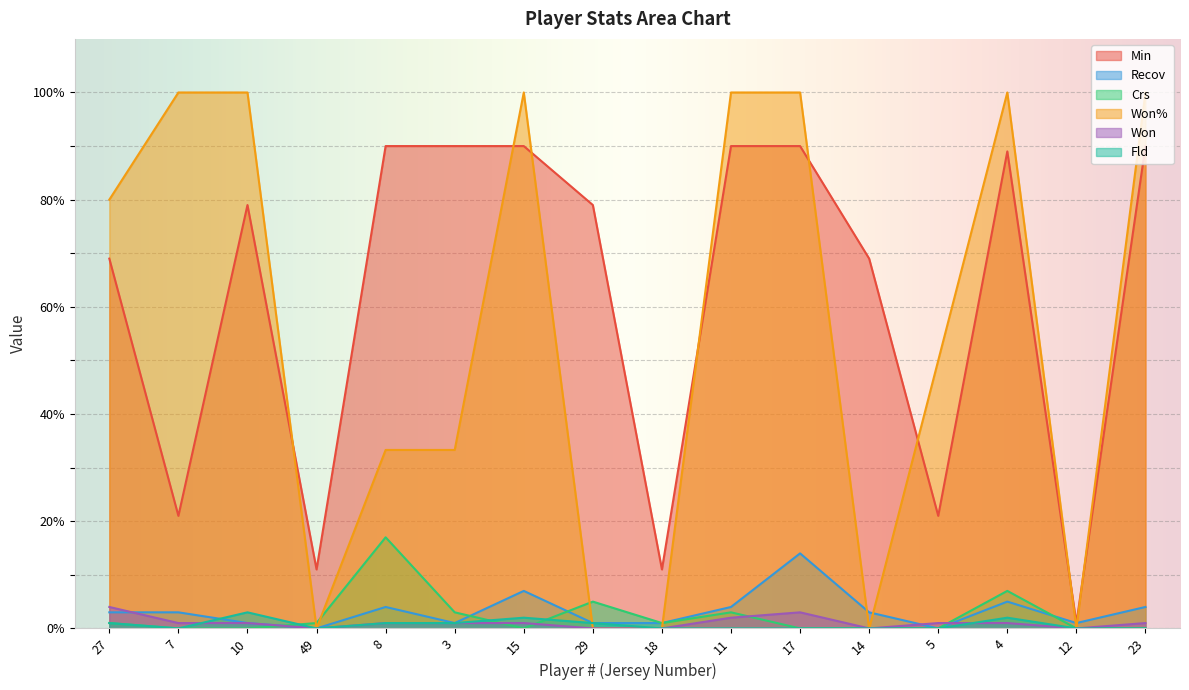

How many lines are shown in the chart?

6